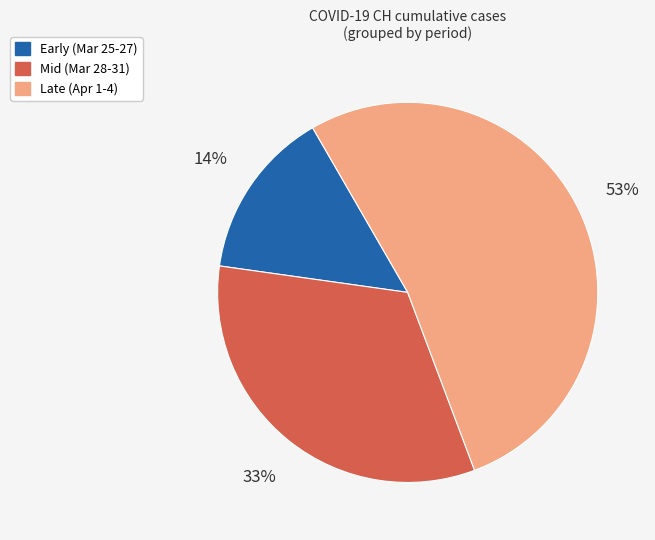

Which slice is the smallest?

Early (Mar 25-27)